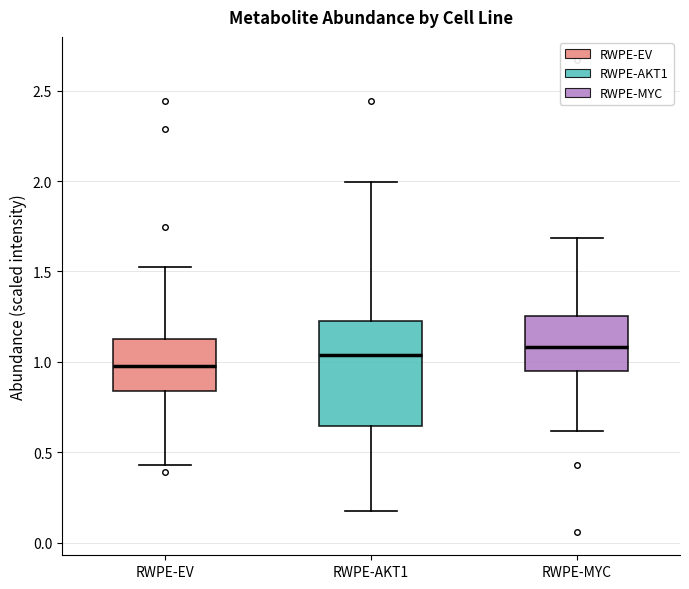

Reading left to right, read every box against the y-axis: the position of its median line, the range the box covers, and the ends of its whiskers. The values are not printed on the chart, so give them approximately, as read against the axis.

RWPE-EV: median 1.00, box 0.85 to 1.15, whiskers 0.45 to 1.55
RWPE-AKT1: median 1.05, box 0.65 to 1.25, whiskers 0.15 to 2.00
RWPE-MYC: median 1.10, box 0.95 to 1.25, whiskers 0.60 to 1.70